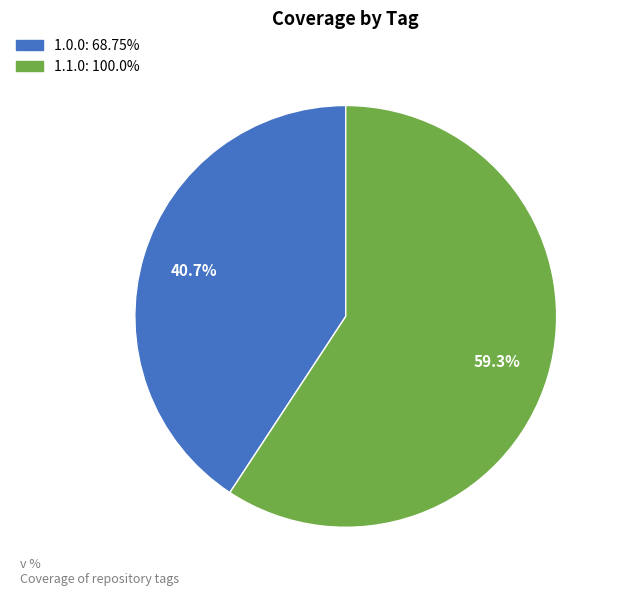

The 1.0.0 slice represents 29% of the pie. True or false?

False